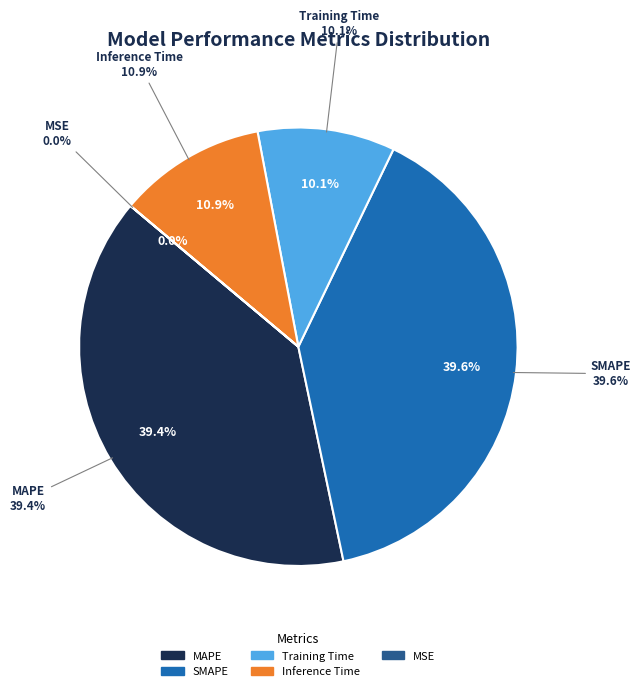

To the nearest percent, what is the combined percentage of MSE and Training Time?

10%